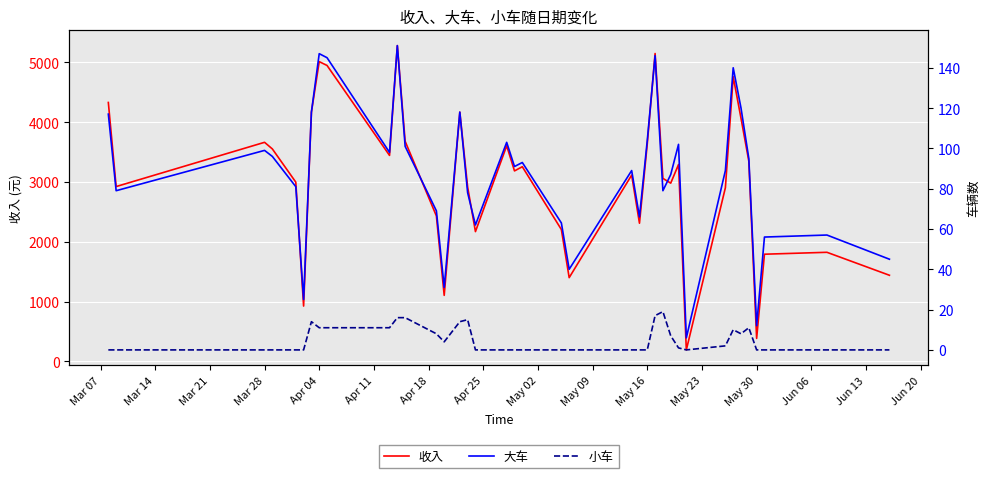

What are all the series names shown in the legend?

收入, 大车, 小车